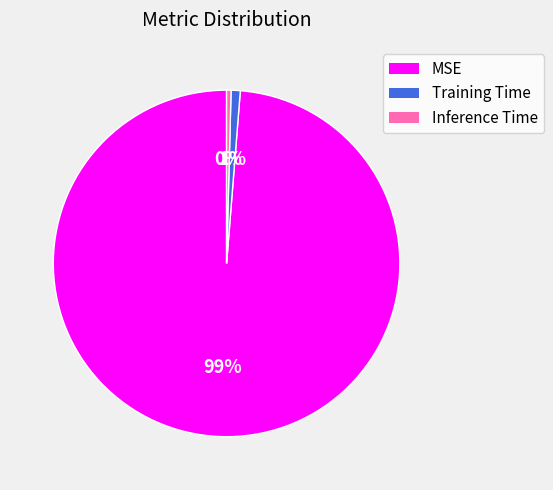

To the nearest percent, what portion does MSE represent?

99%